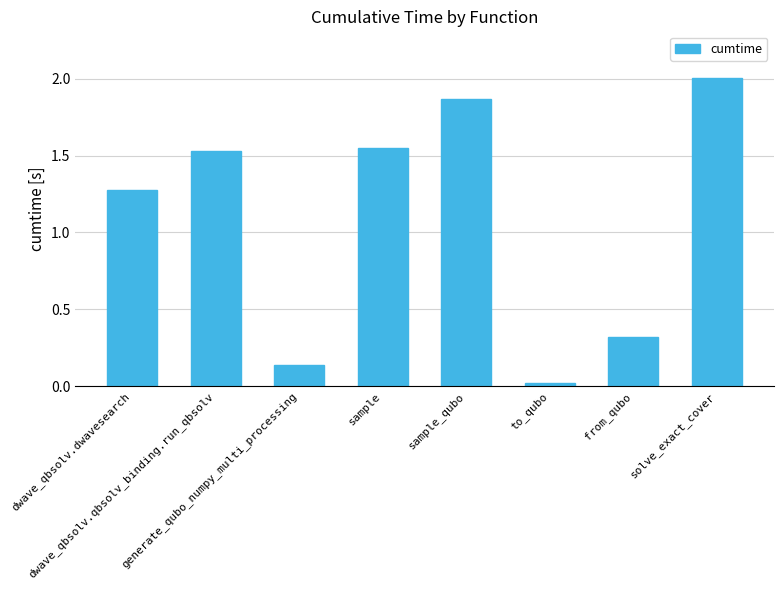

What is the greatest value displayed?

2.0